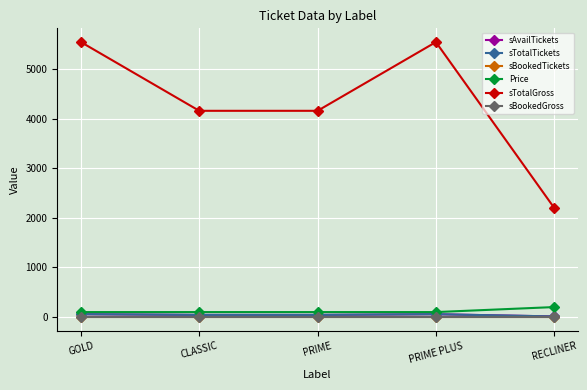

True or false: Price and sAvailTickets intersect in this chart.

False